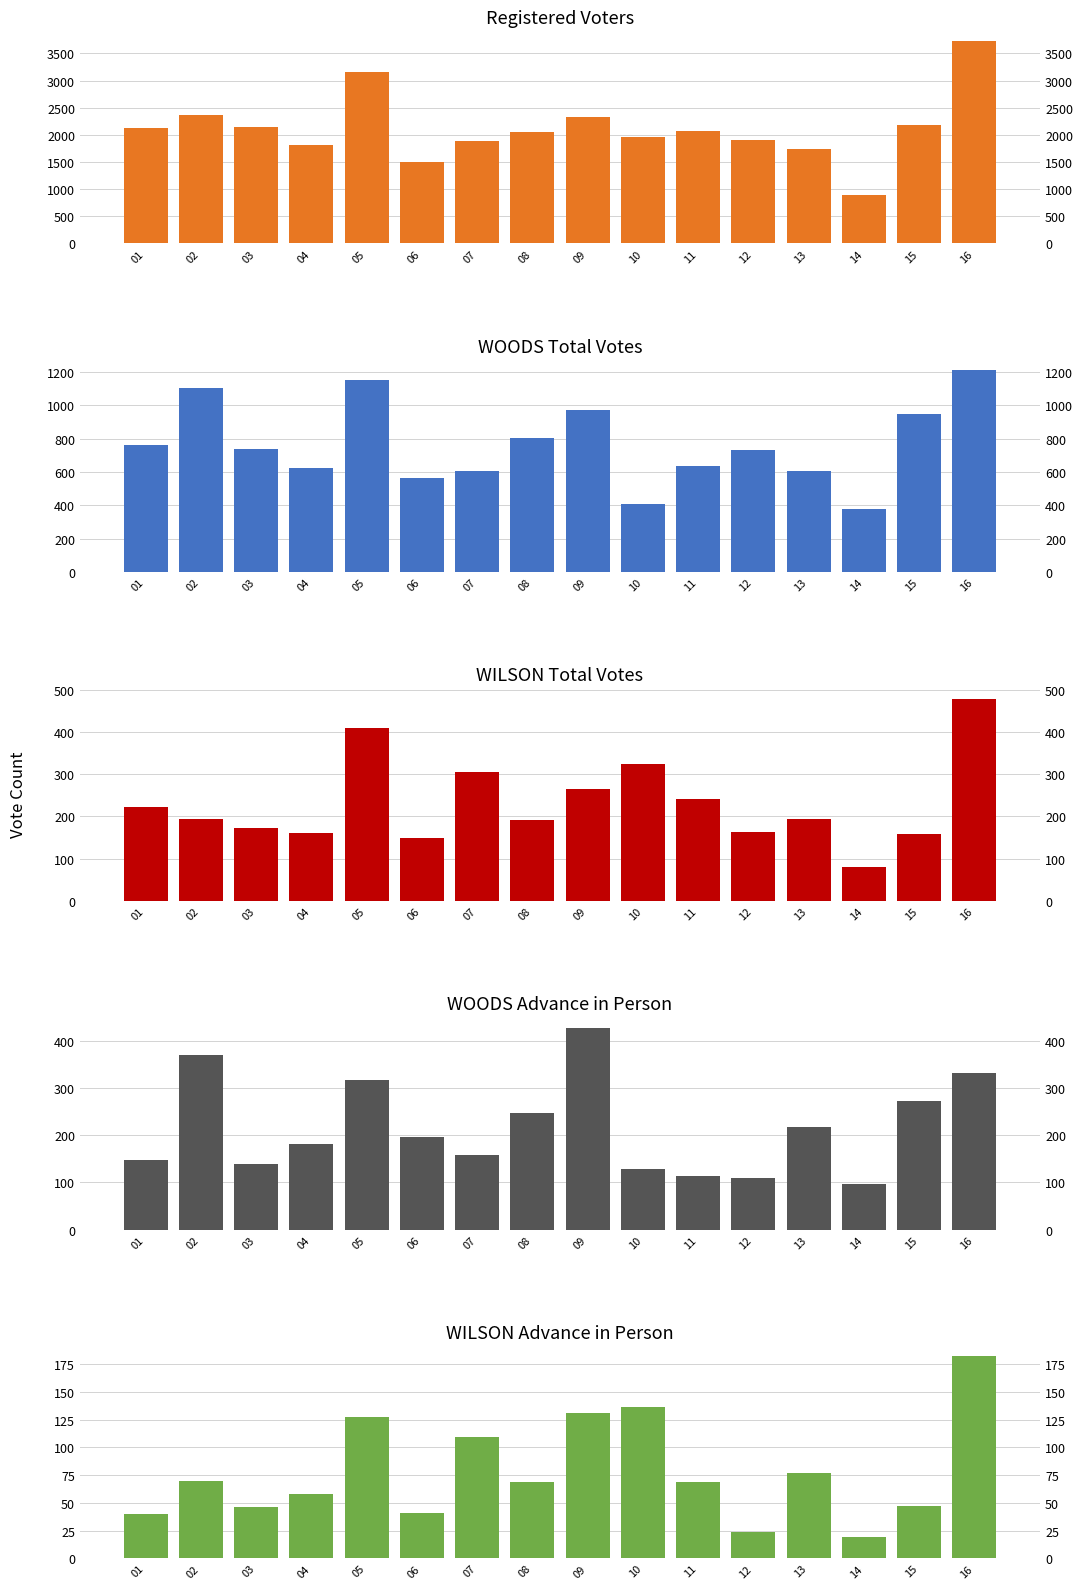

How many bars are there in each group?

5